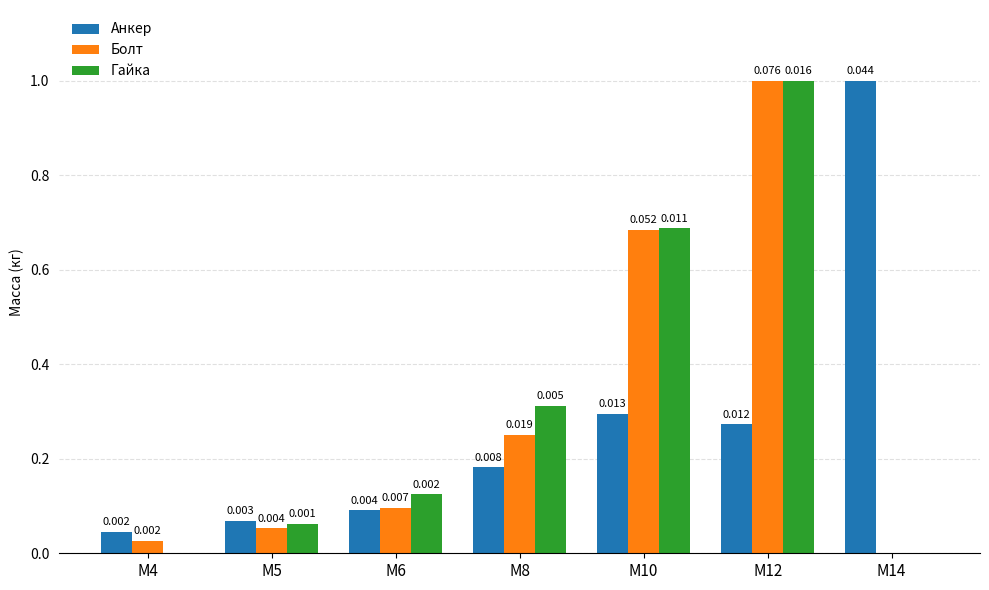

Is the value of Гайка at М8 greater than the value of Анкер at М6?

Yes